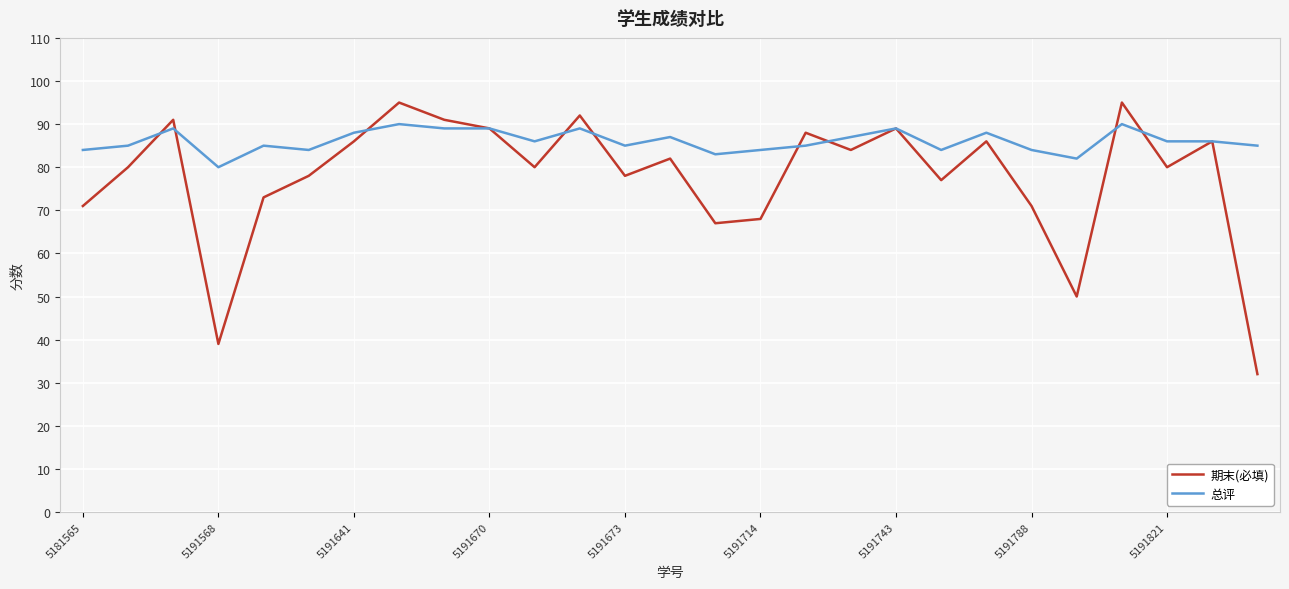

List the series in order of their peak value, highest first.

期末(必填), 总评